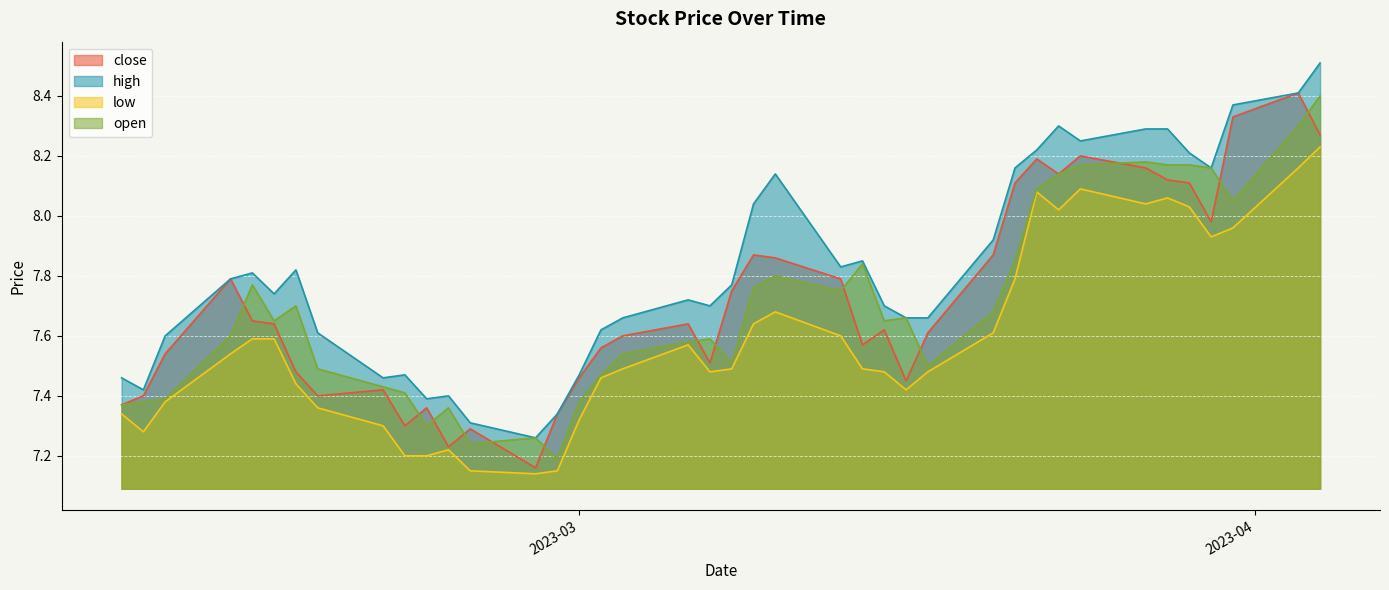

Between 2023-03-01 and 2023-02-23, which series saw the biggest shift?

close